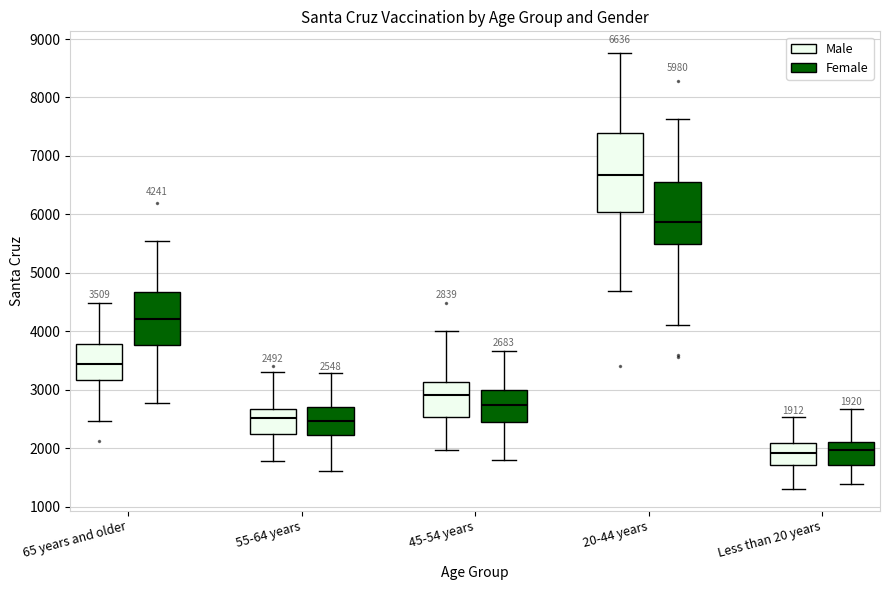

Comparing the boxes themselves (not the whiskers), which one is the tallest?

20-44 years (Male)